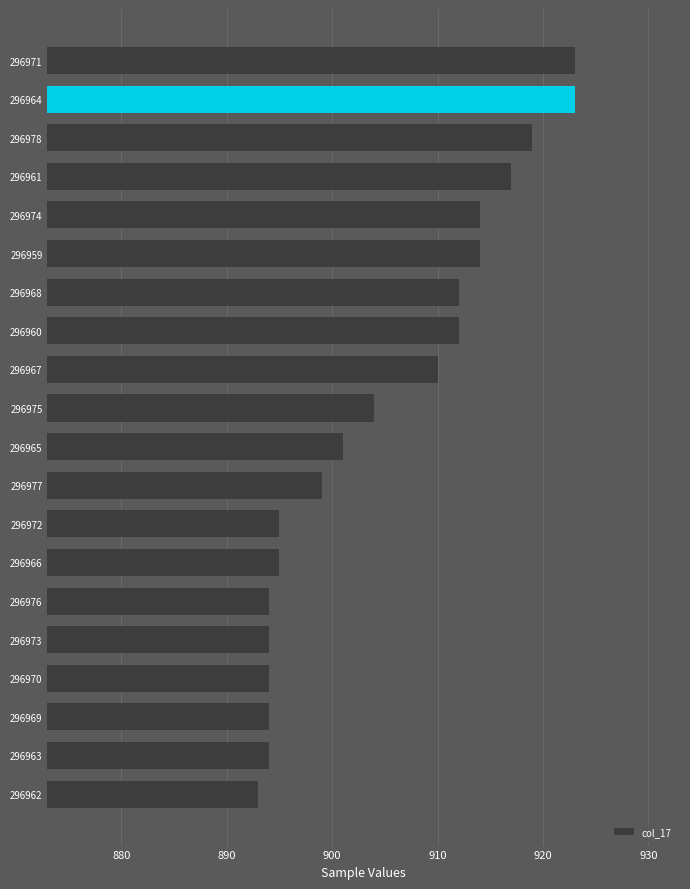

What is the sum of all values?

18101